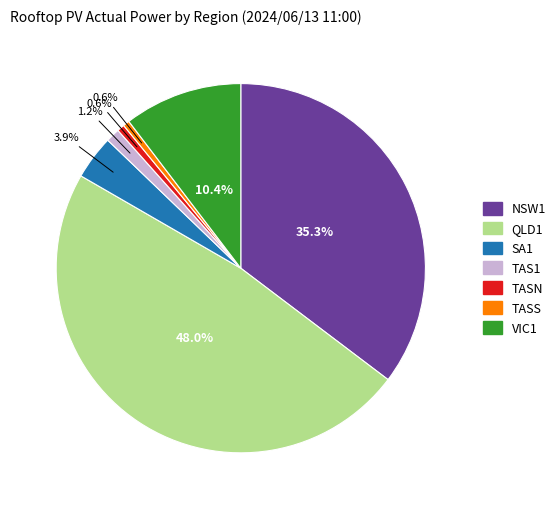

To the nearest percent, what is the difference between the largest and smallest slice percentages?

47%